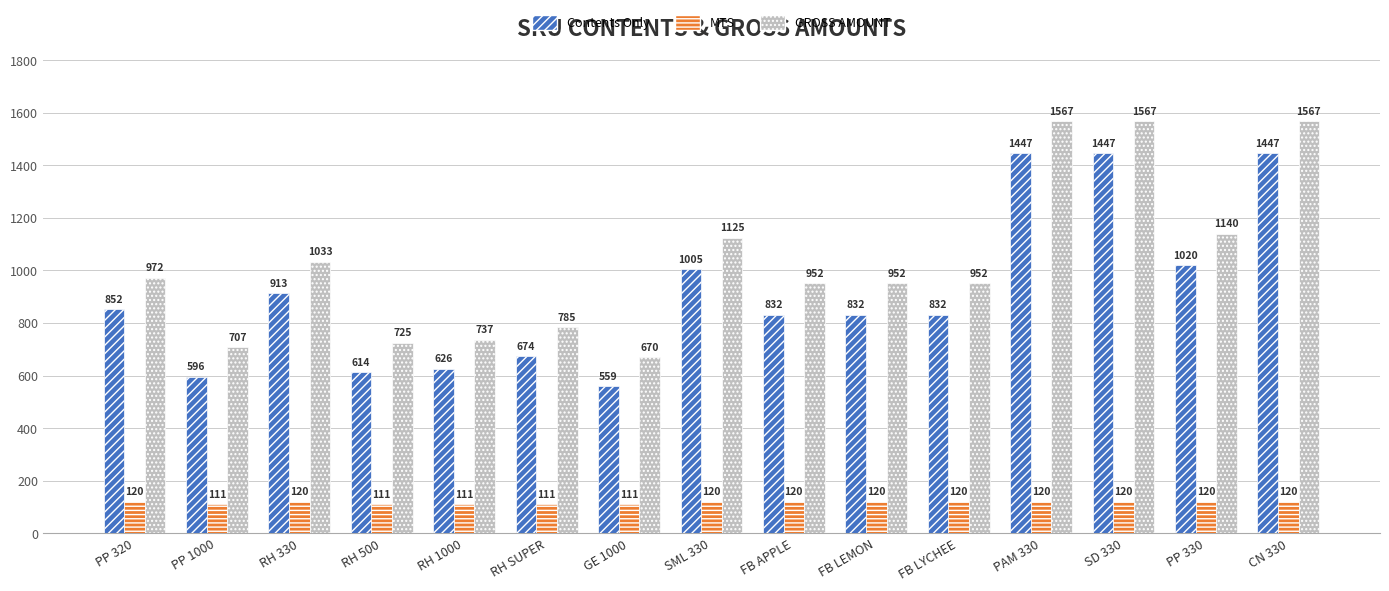

Reading left to right, extract all data points from this chart.

Contents Only: 852	596	913	614	626	674	559	1005	832	832	832	1447	1447	1020	1447
MTS: 120	111	120	111	111	111	111	120	120	120	120	120	120	120	120
GROSS AMOUNT: 972	707	1033	725	737	785	670	1125	952	952	952	1567	1567	1140	1567